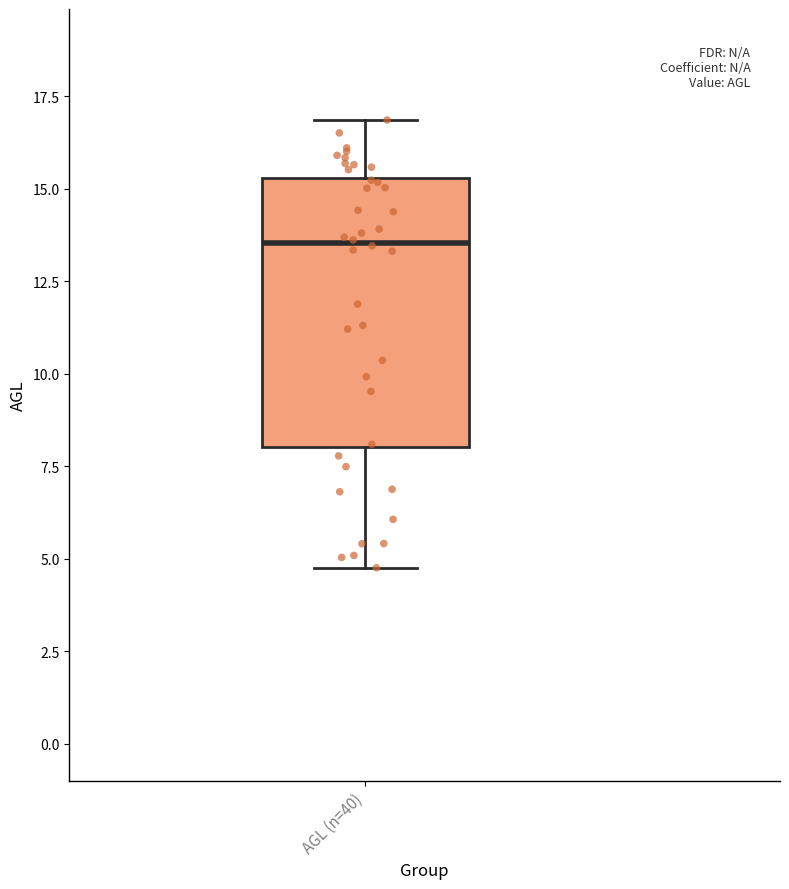

Where does the lower whisker of the box for AGL (n=40) end on the y-axis? The values are not printed on the chart, so give them approximately, as read against the axis.

5.0